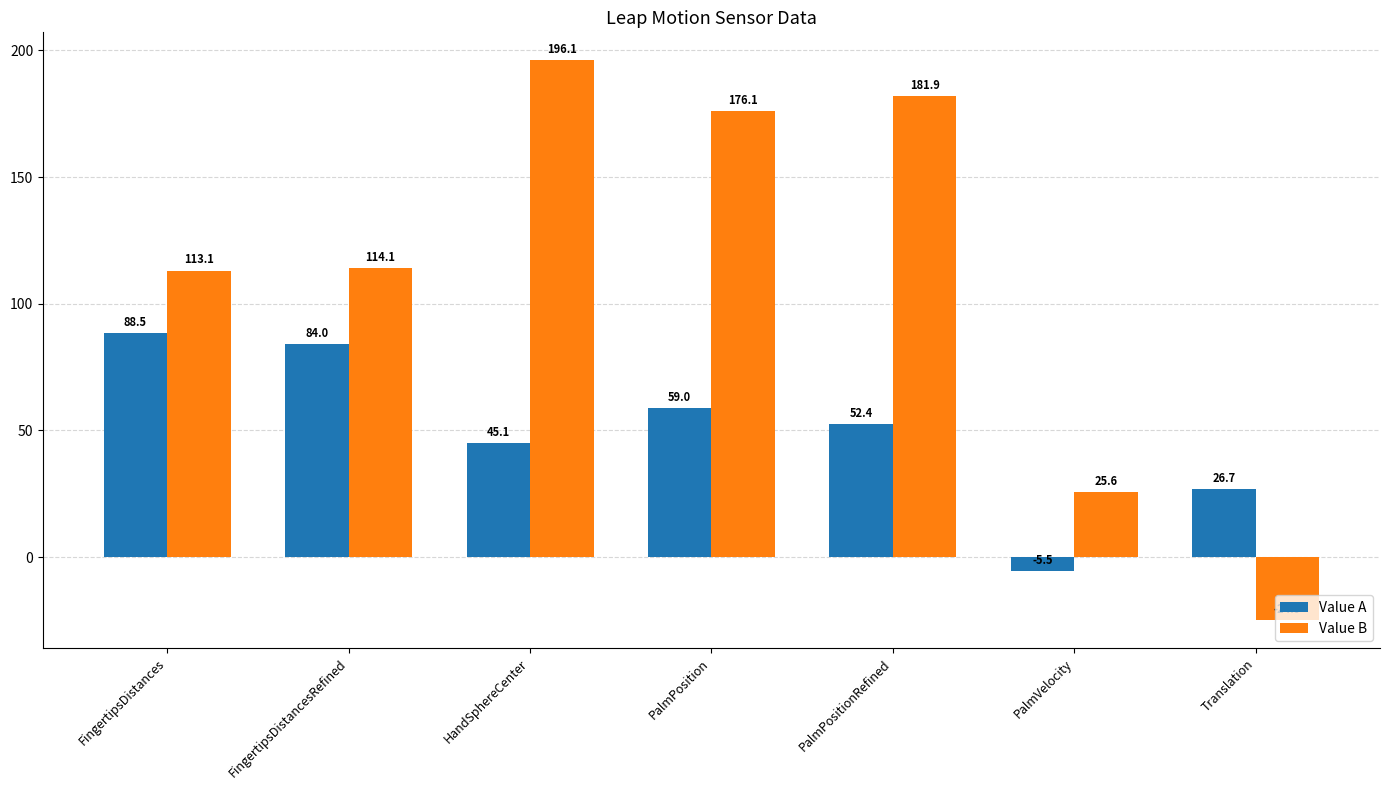

What is the sum of the Value B values at PalmPosition and PalmVelocity?

201.7